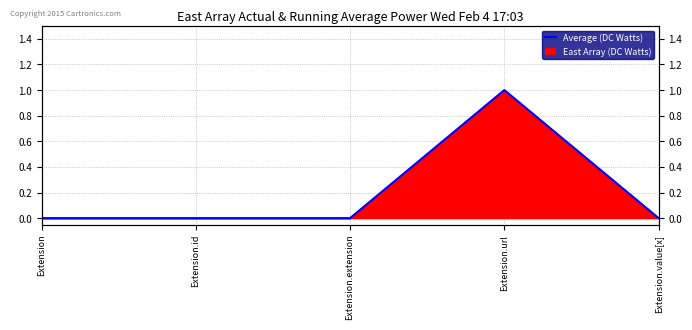

What is the change in value from Extension.id to Extension.url?

+1